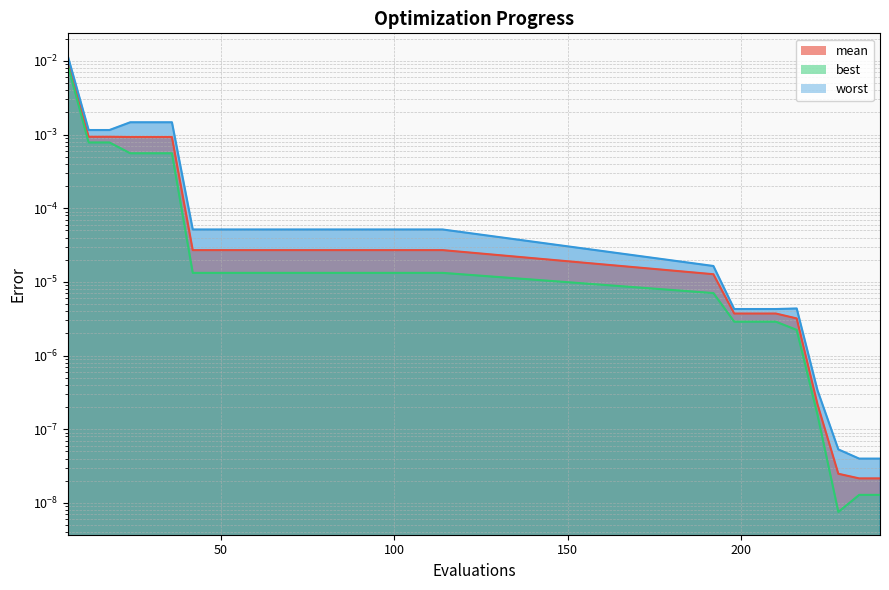

Rank the series at 114 from lowest to highest value.

best, mean, worst